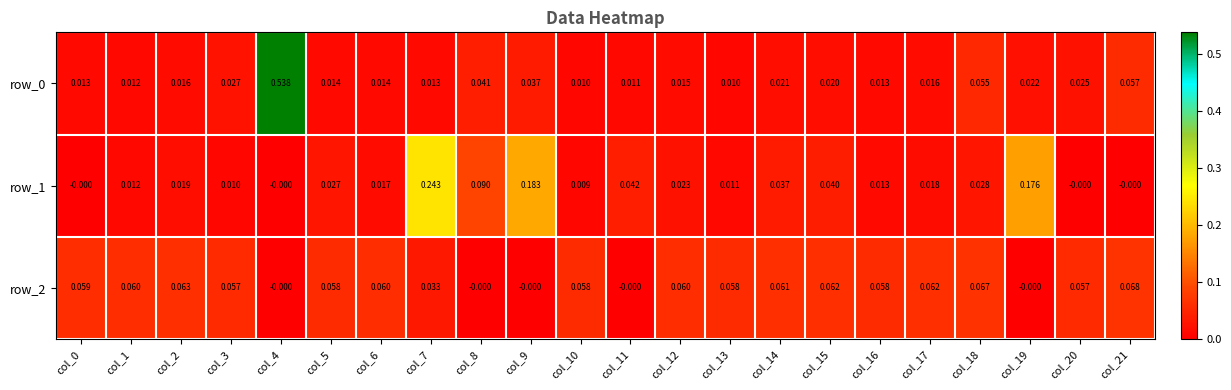

At col_3, list the series in order from smallest to largest.

row_1, row_0, row_2